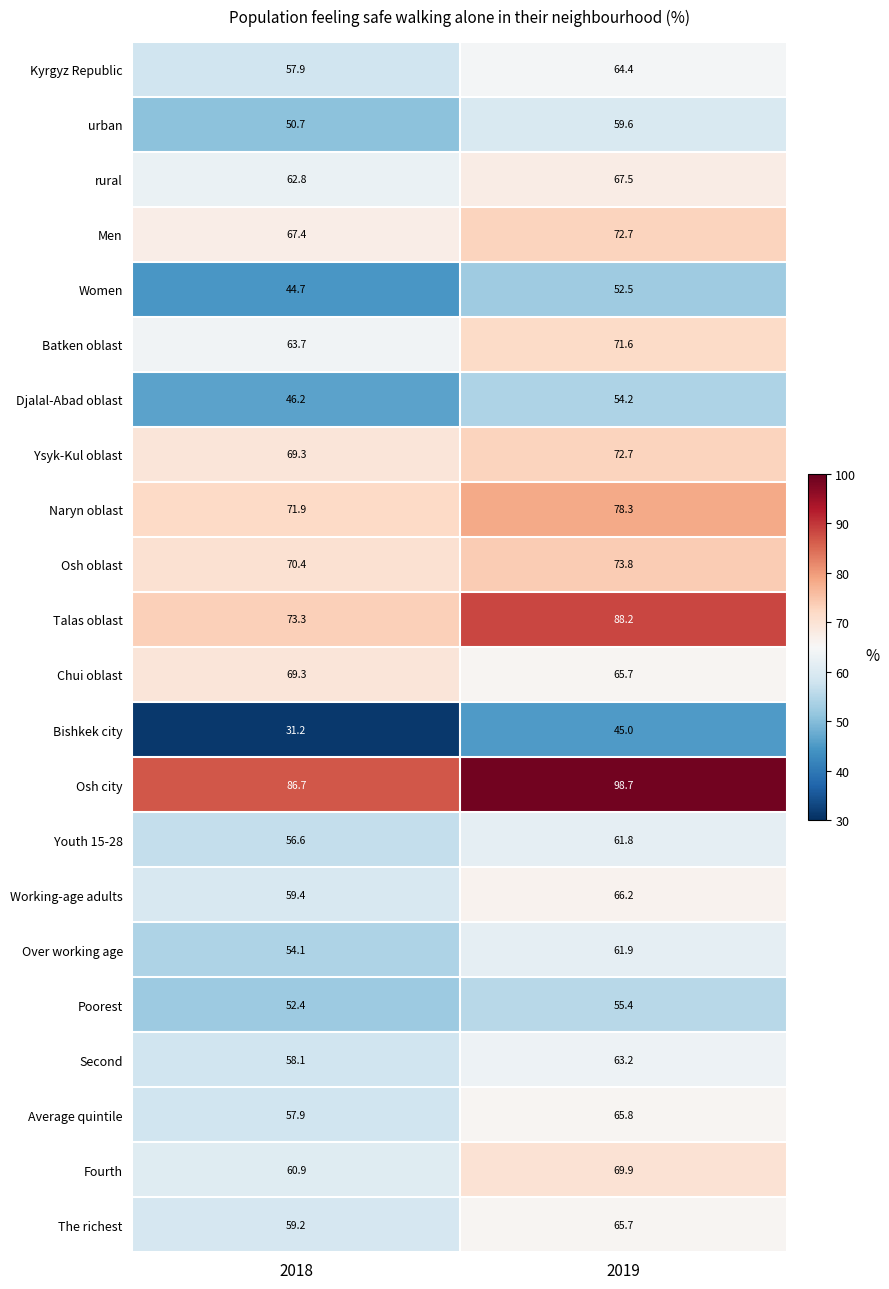

Read the Batken oblast value at 2019.

71.6